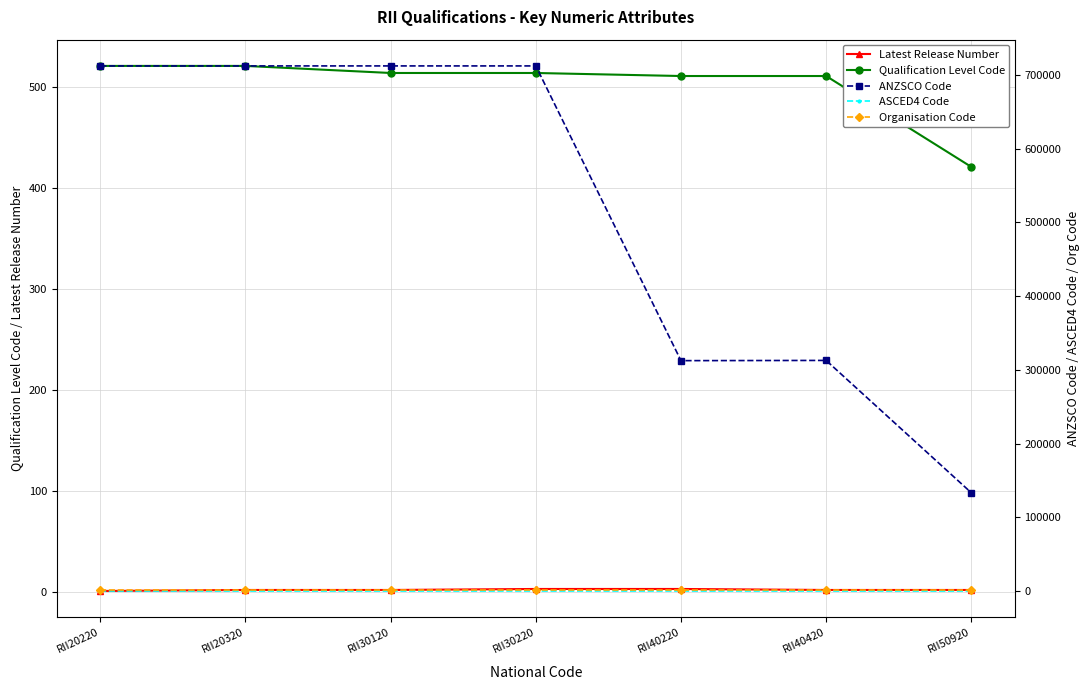

True or false: Organisation Code and Qualification Level Code cross at least once.

False